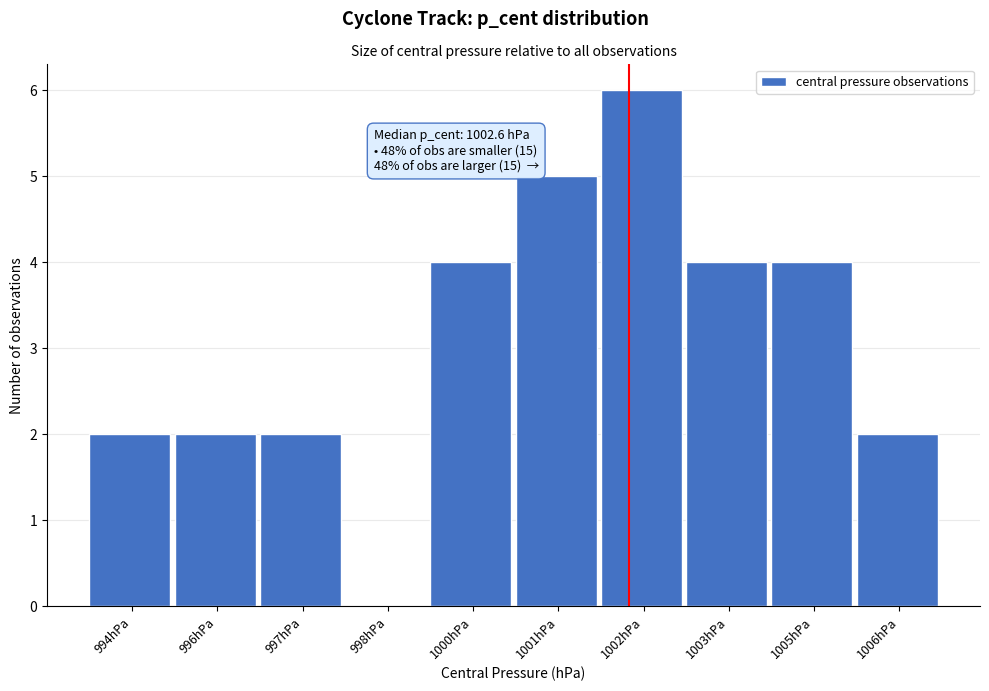

Reading left to right, list all the values displayed in this chart.

994hPa=2	996hPa=2	997hPa=2	998hPa=0	1000hPa=4	1001hPa=5	1002hPa=6	1003hPa=4	1005hPa=4	1006hPa=2